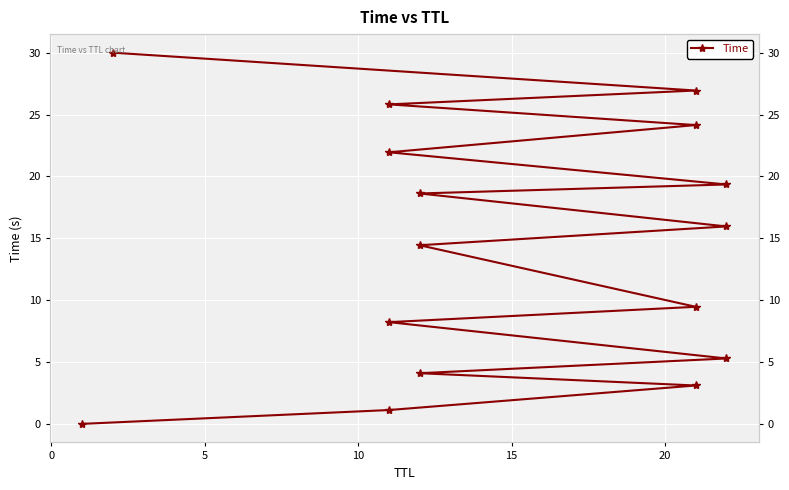

Reading left to right, what are all the values shown in this chart?

0.0	1.1	3.1	4.1	5.3	8.2	9.5	14.4	16.0	18.6	19.3	21.9	24.1	25.8	26.9	30.0